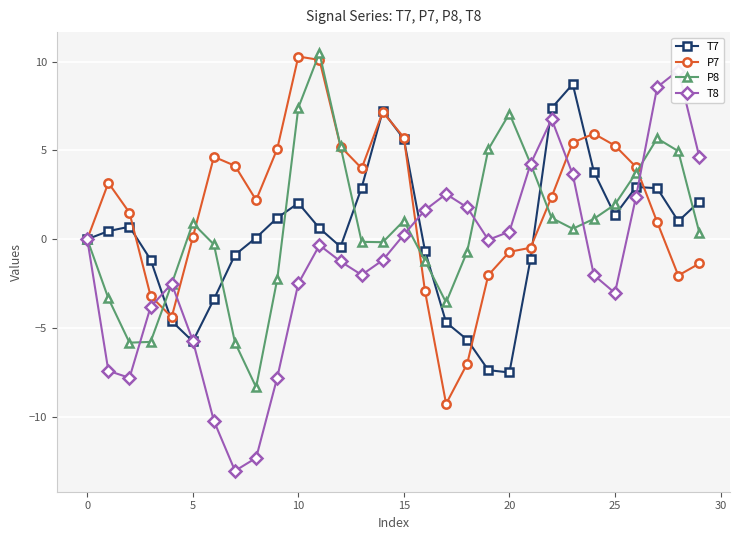

At which category does P8 reach its first local peak?

5